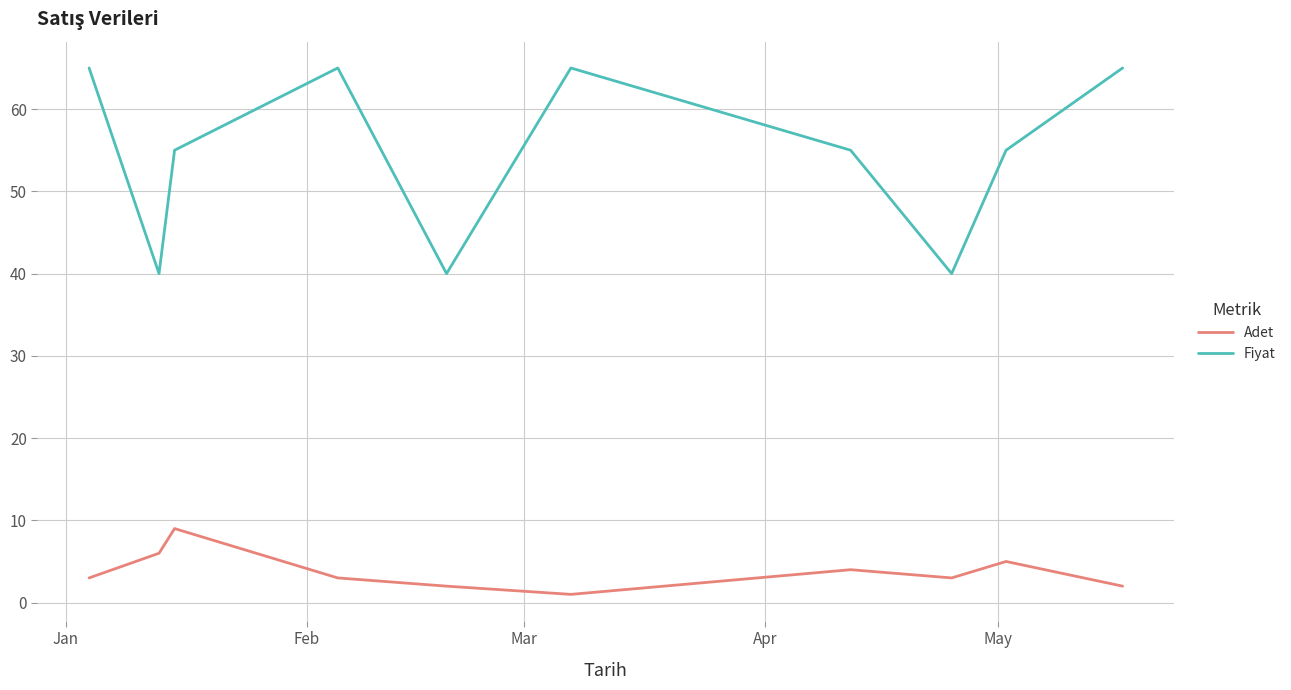

List the series in order of their peak value, highest first.

Fiyat, Adet